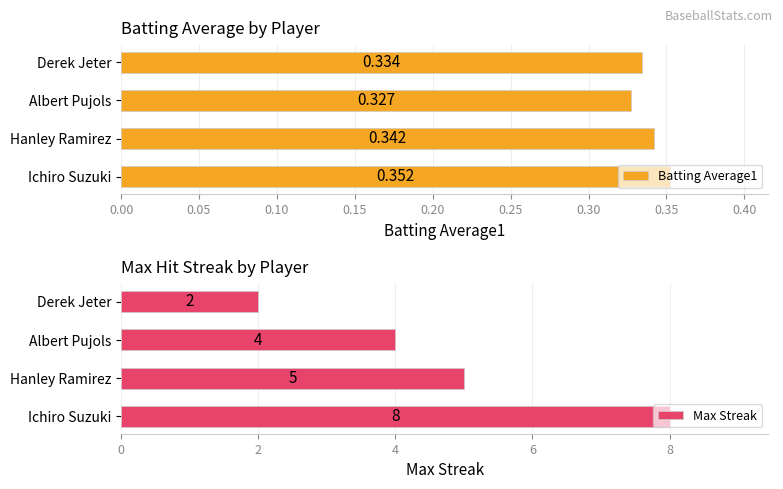

Are the bars horizontal?

Yes